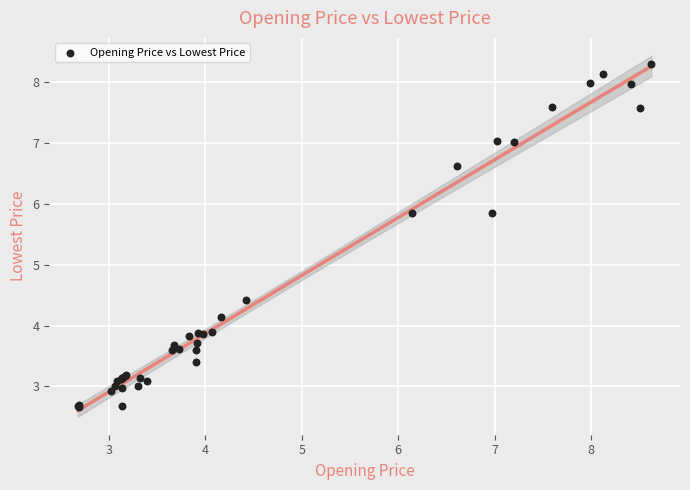

What Y value in the scatter plot is closest to 5?

4.4